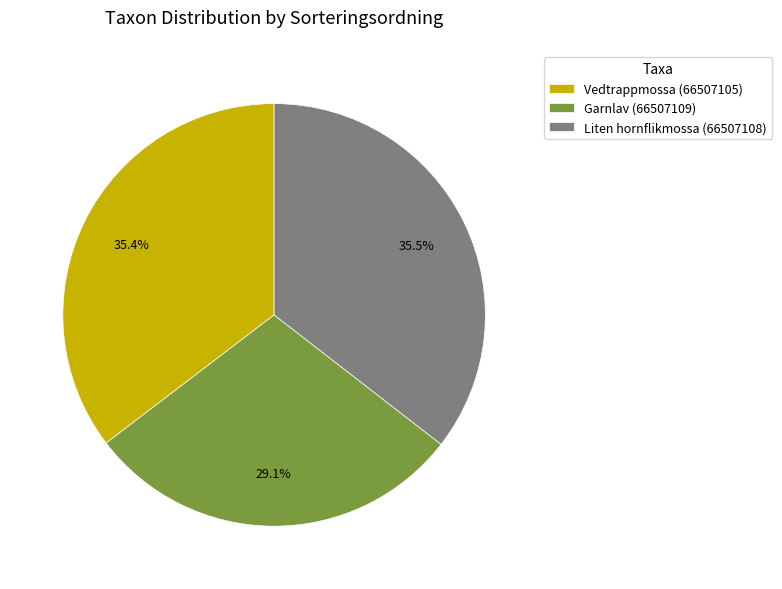

Does any single category account for the majority?

No